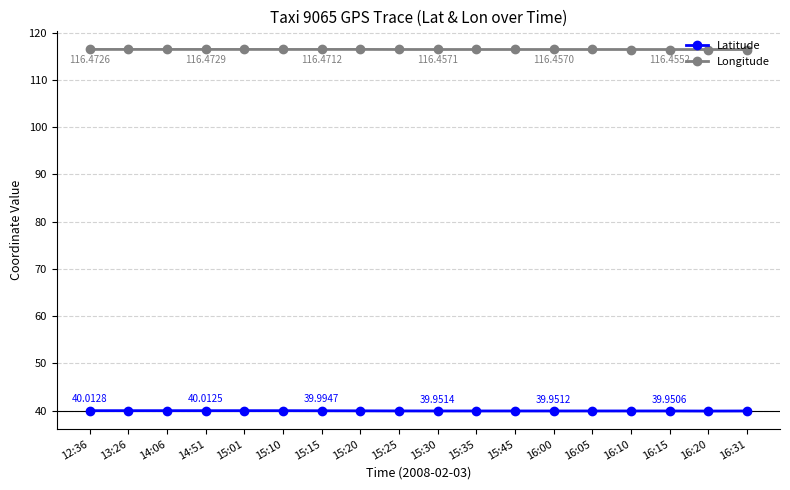

What is the spread (max minus min) of values at 13:26?

76.5